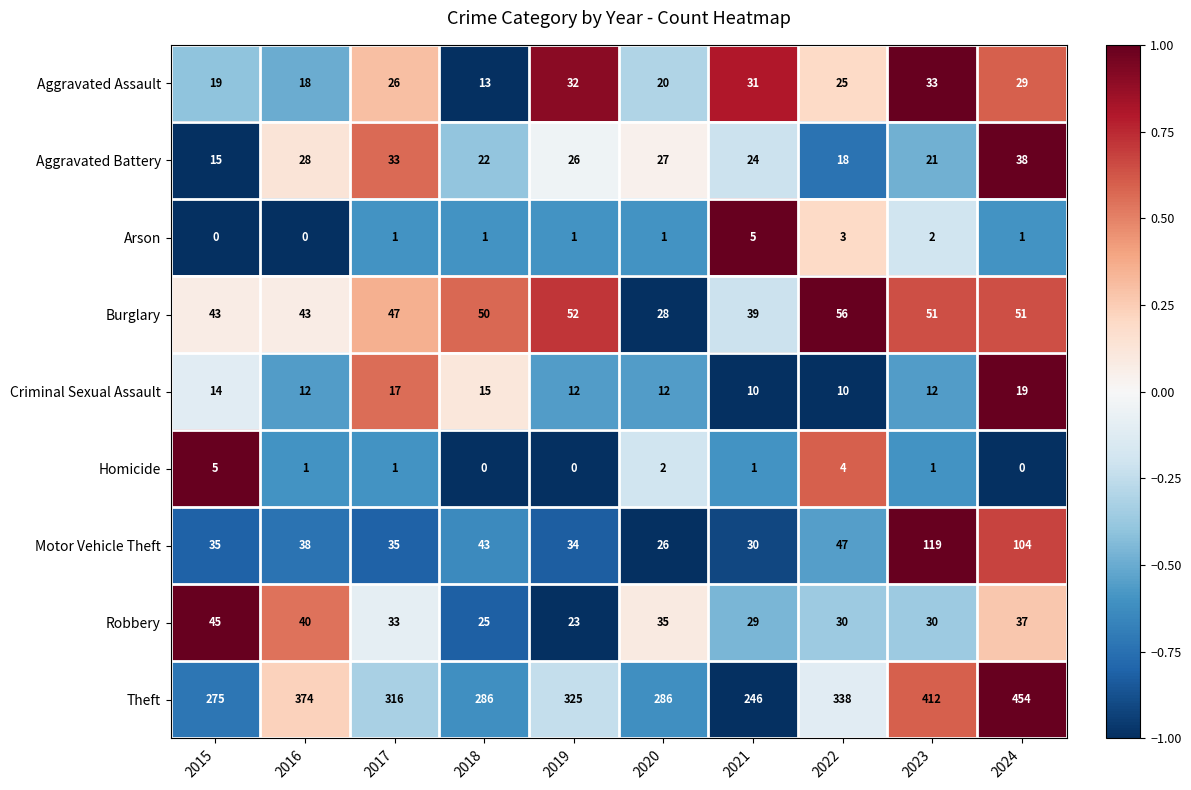

What is the difference between the maximum and minimum values in the Homicide series?

5